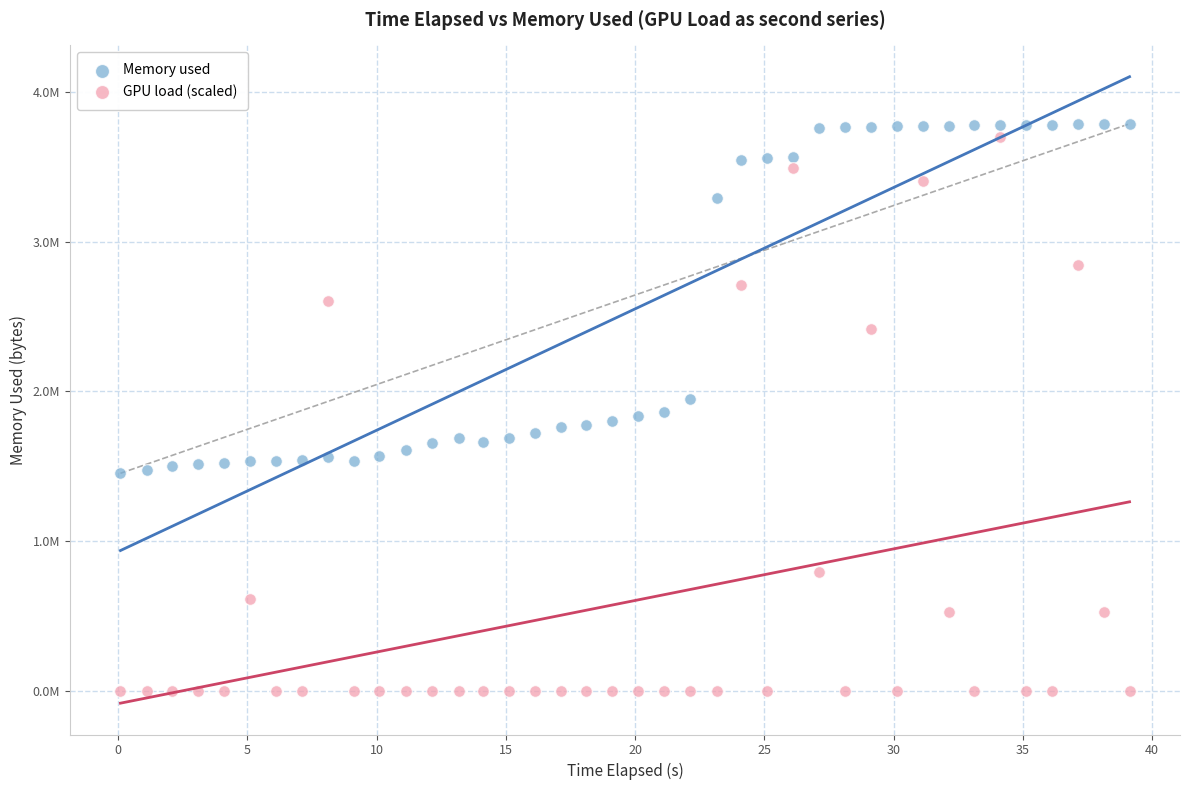

Which series has the largest Y range (max minus min)?

GPU load (scaled)